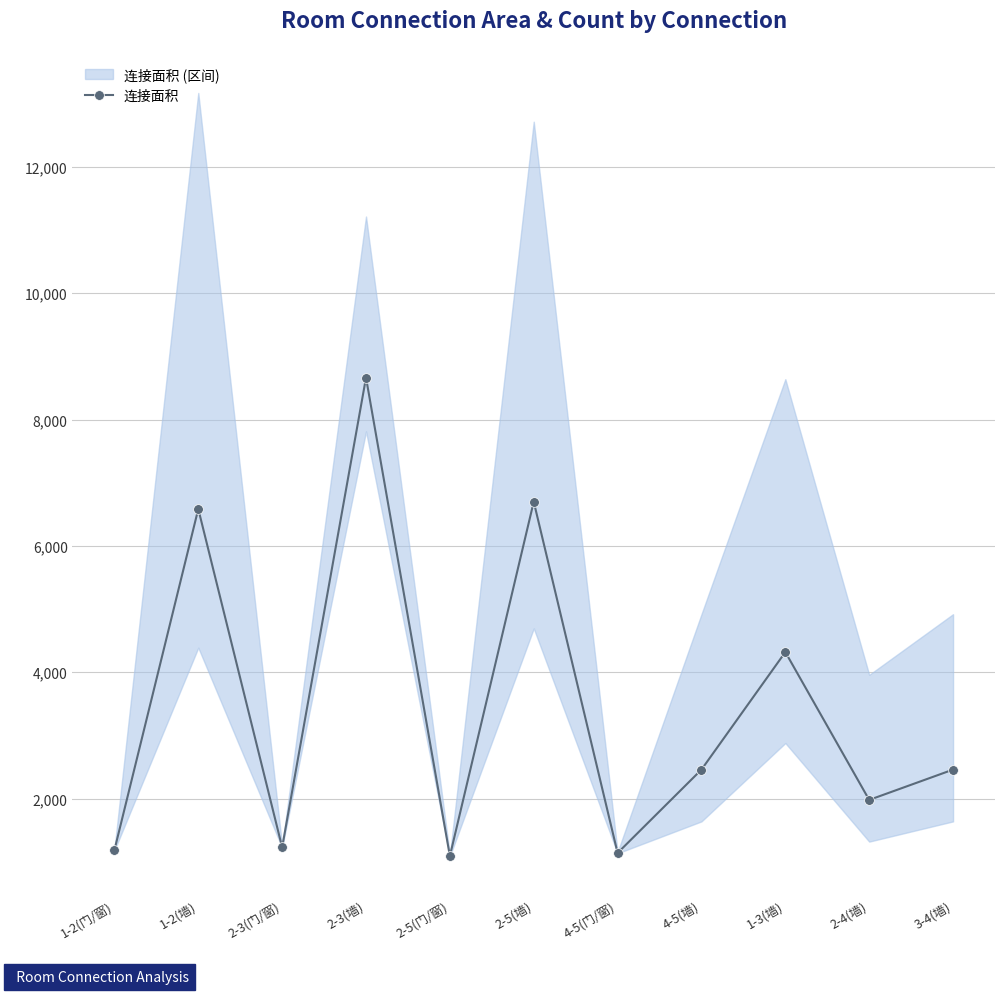

What is the change in value from 2-5(墙) to 4-5(墙)?

-4240